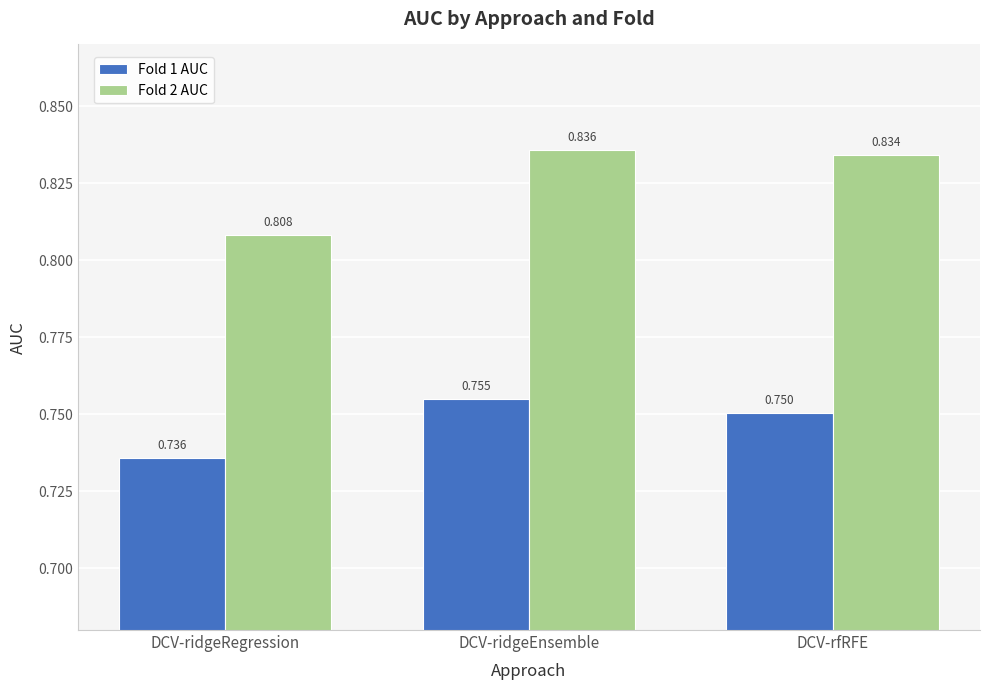

The Fold 2 AUC series shows 0.2 at DCV-ridgeRegression. True or false?

False